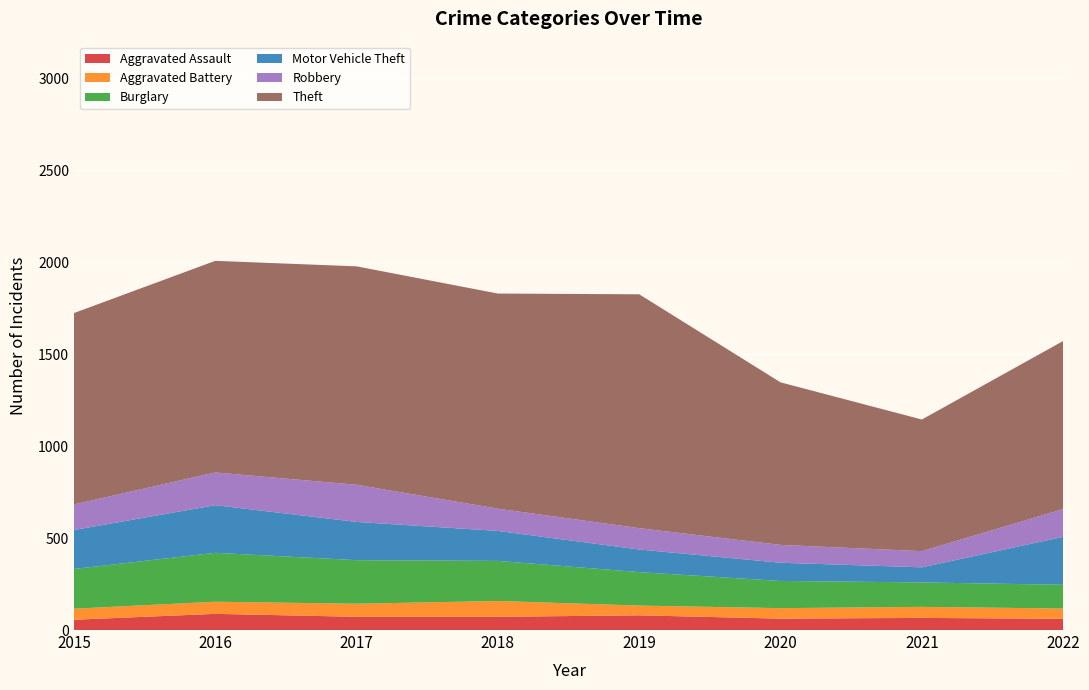

Reading left to right, transcribe all the data shown in this chart.

Aggravated Assault: 2015=56	2016=88	2017=72	2018=72	2019=80	2020=62	2021=66	2022=61
Aggravated Battery: 2015=60	2016=66	2017=71	2018=86	2019=53	2020=57	2021=60	2022=56
Burglary: 2015=216	2016=266	2017=237	2018=218	2019=182	2020=148	2021=133	2022=129
Motor Vehicle Theft: 2015=212	2016=259	2017=208	2018=163	2019=123	2020=99	2021=82	2022=261
Robbery: 2015=139	2016=178	2017=202	2018=121	2019=116	2020=97	2021=88	2022=151
Theft: 2015=1041	2016=1151	2017=1188	2018=1170	2019=1272	2020=884	2021=716	2022=914